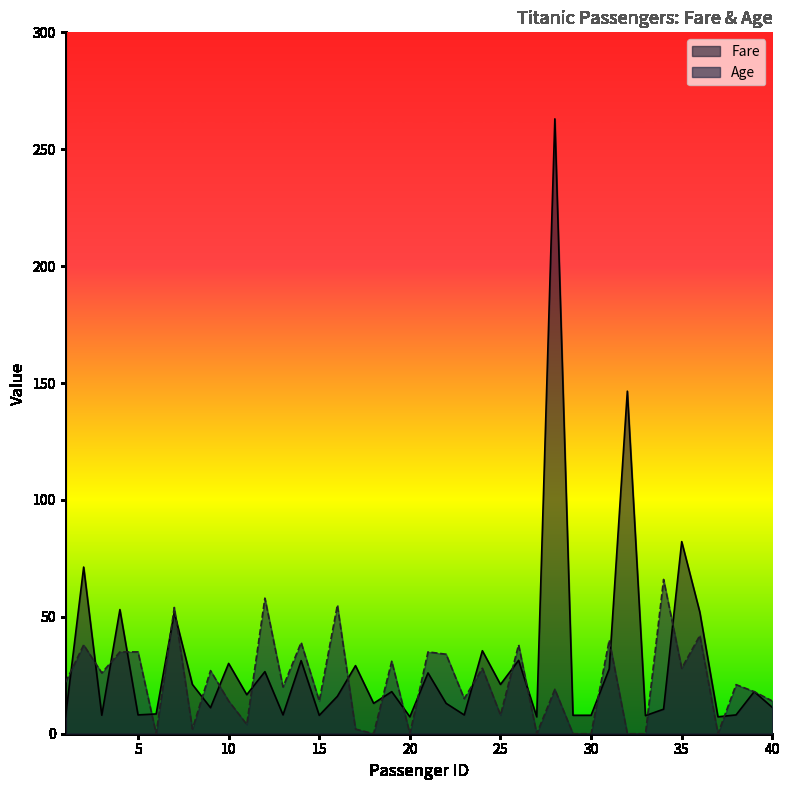

What is the difference between the Age values at 12 and 27?

58.0